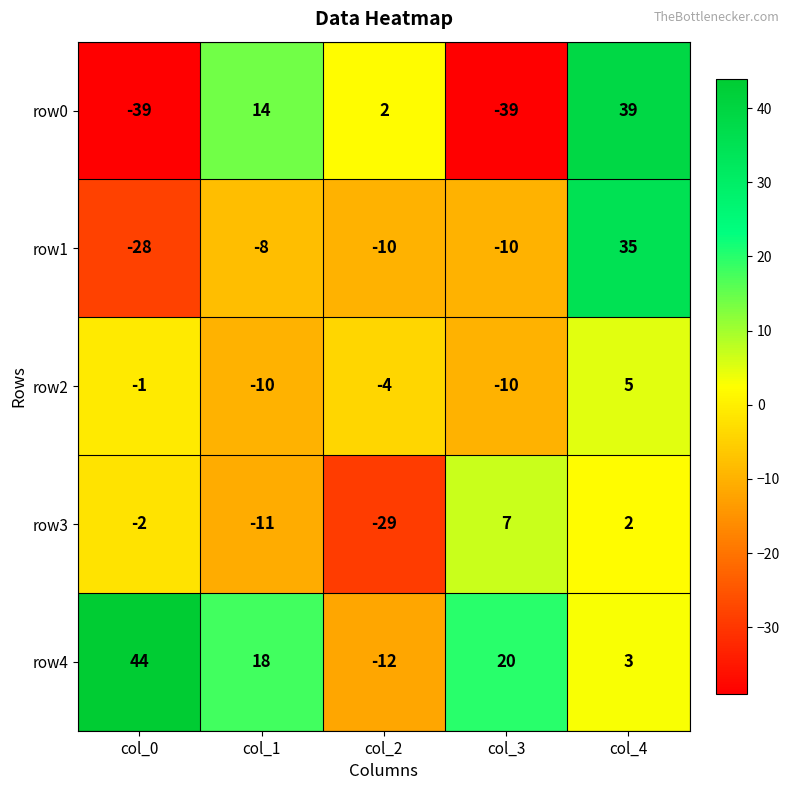

At col_1, list the series in order from largest to smallest.

row4, row0, row1, row2, row3